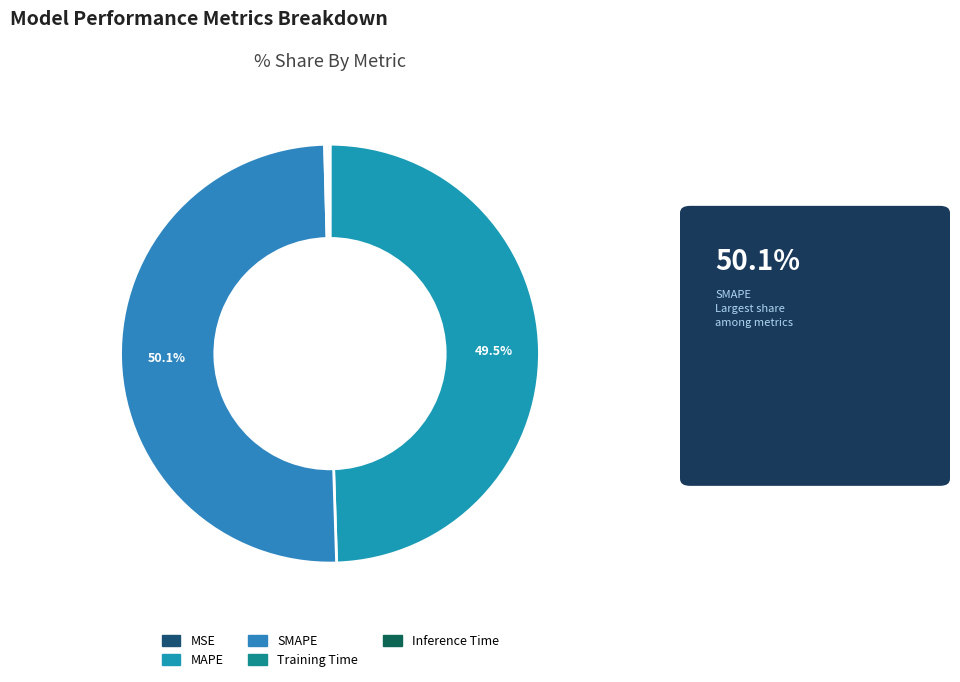

What is the change in value from MSE to SMAPE?

+2.4